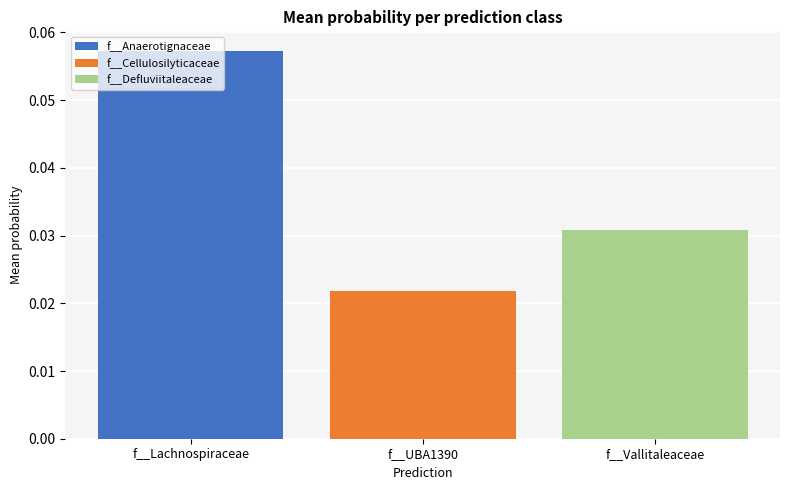

Between f__Vallitaleaceae and f__Lachnospiraceae, which is larger?

f__Lachnospiraceae